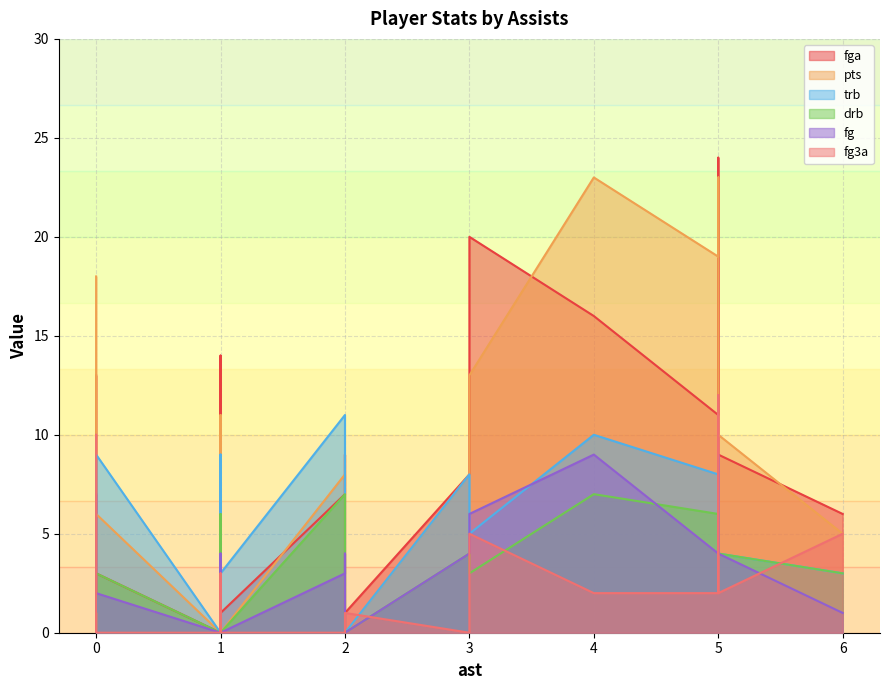

What is the value of the pts point at the 5th from the left?

8